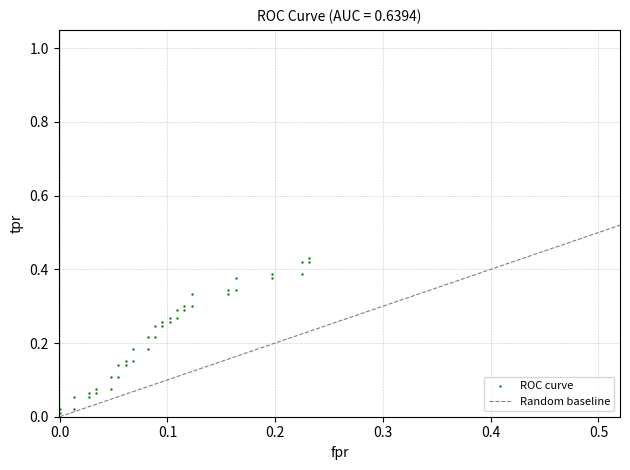

Count the number of points in this scatter plot.

40